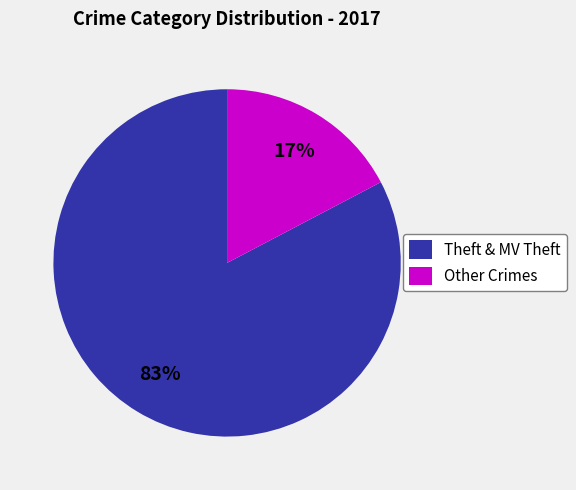

Is there any slice that represents more than half of the pie?

Yes